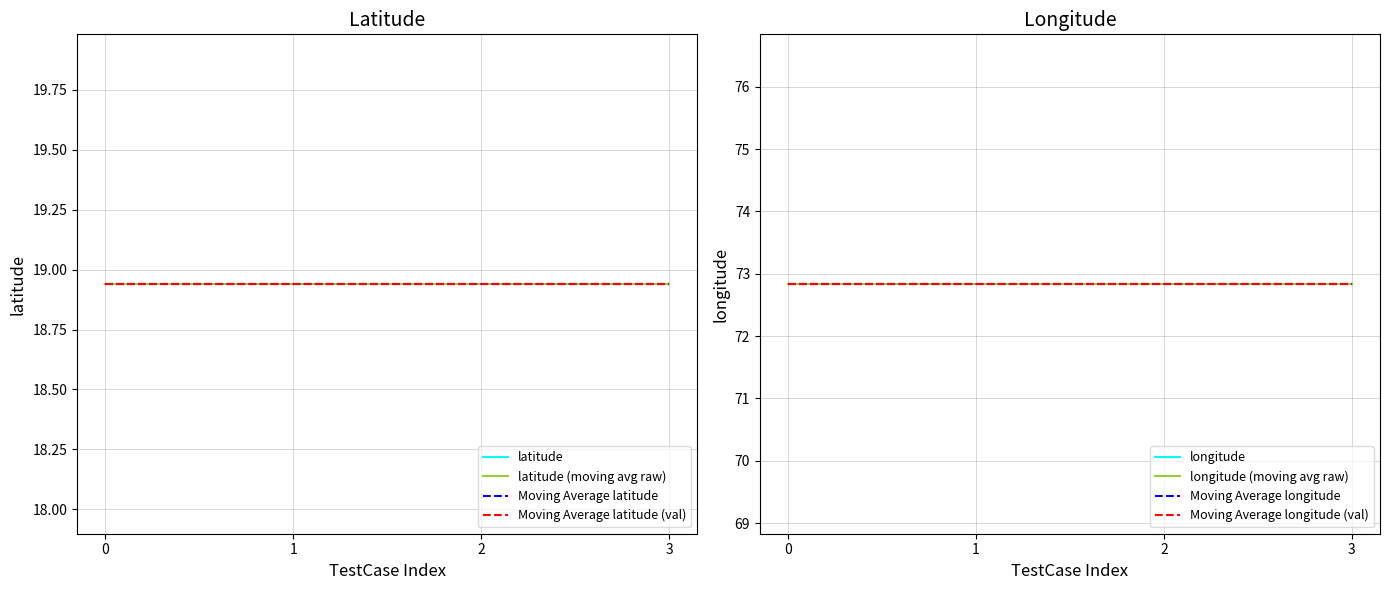

What is the minimum value for longitude?

72.8